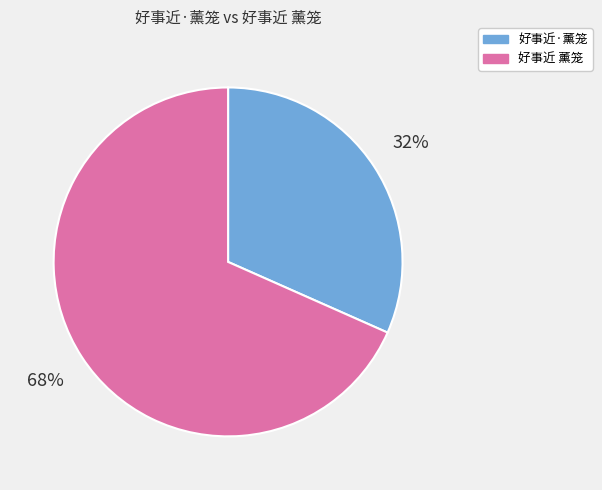

What is the largest slice in the pie chart?

好事近 薰笼